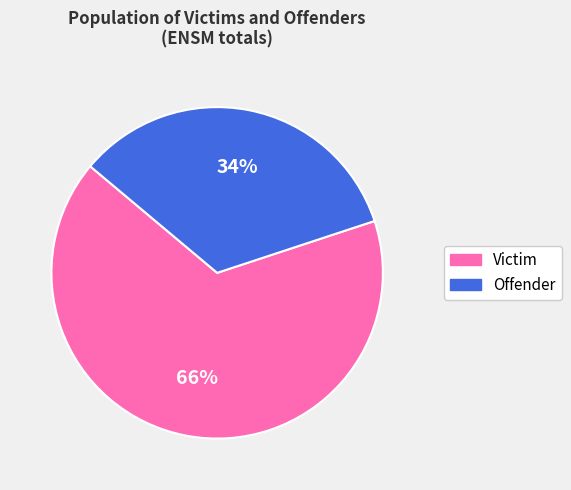

Is it true that Offender is 34% of the pie?

True